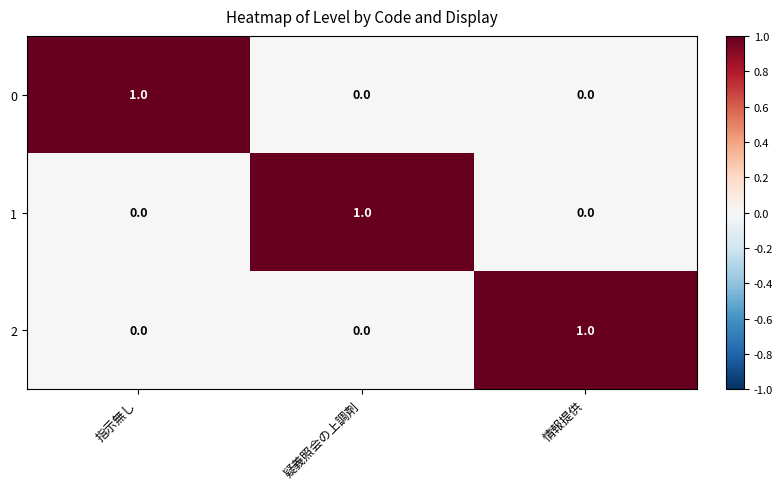

How many categories are shown in the chart?

3